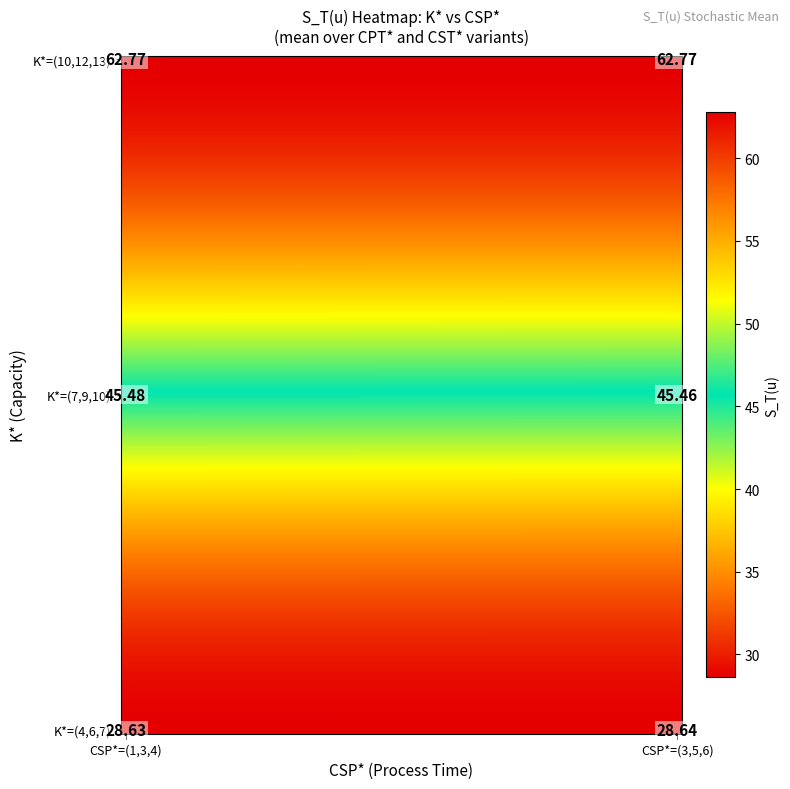

What is the approximate value of K=(7,9,10),CSP=(3,5,6),CPT=(2,4,5) at K=(4,6,7),CSP=(1,3,4),CPT=(0,2,3)?

45.5